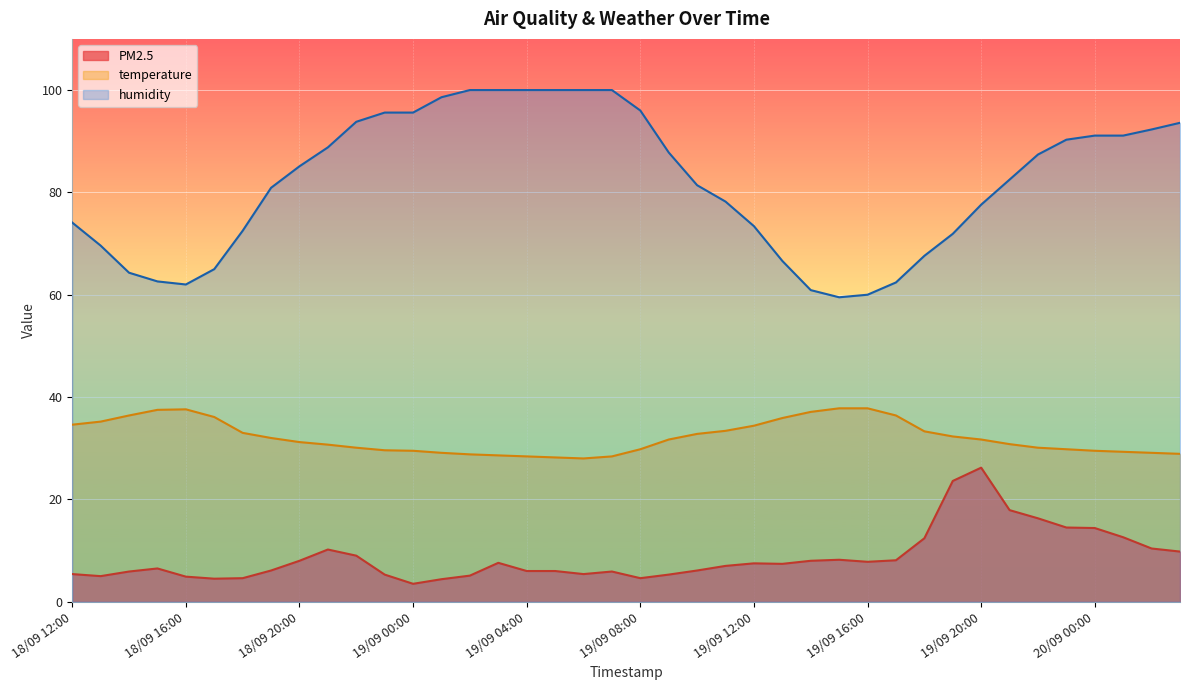

Rank the series at 18/09 23:00 from highest to lowest value.

humidity, temperature, PM2.5